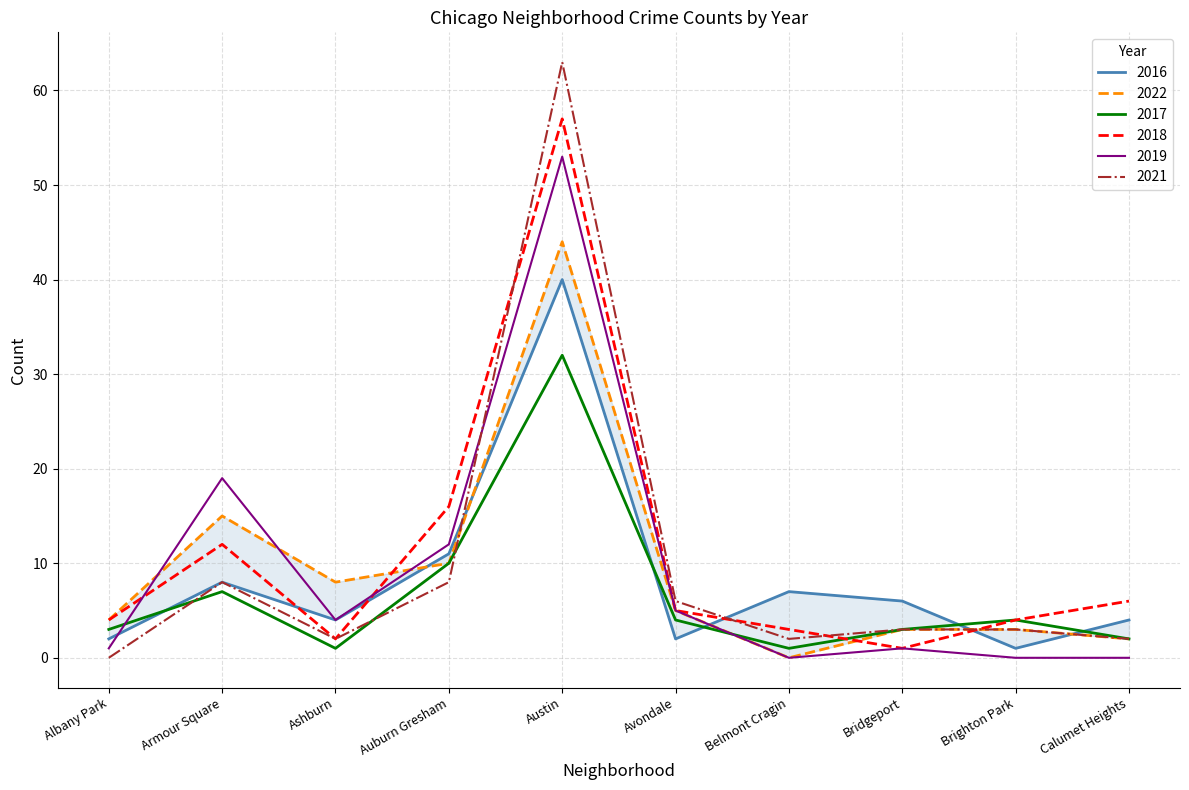

Reading left to right, extract all data points from this chart.

2022: 4	15	8	10	44	5	0	3	3	2
2017: 3	7	1	10	32	4	1	3	4	2
2018: 4	12	2	16	57	5	3	1	4	6
2021: 0	8	2	8	63	6	2	3	3	2
2019: 1	19	4	12	53	5	0	1	0	0
2016: 2	8	4	11	40	2	7	6	1	4